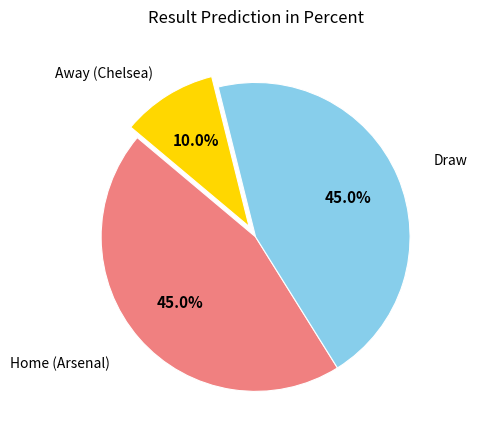

How many segments does this pie chart have?

3